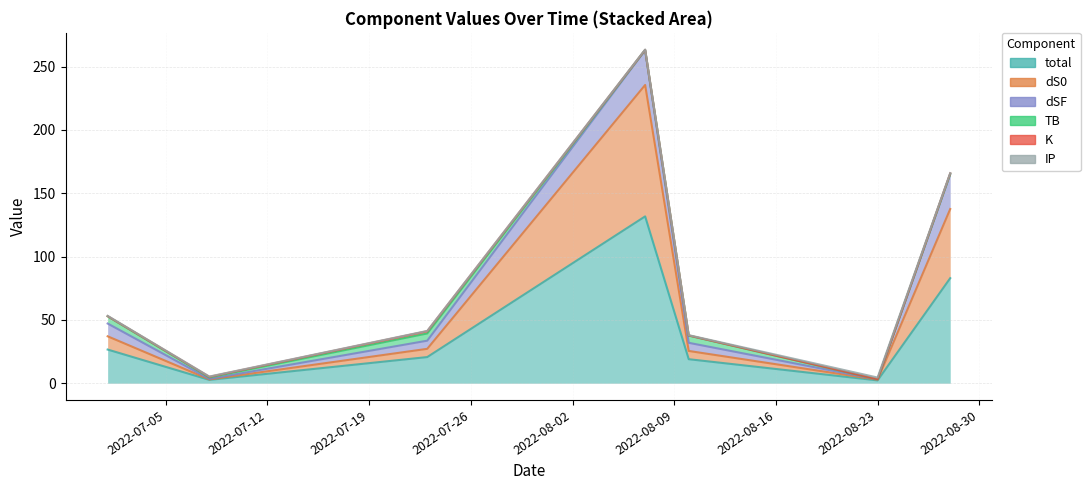

What is the sum of the TB values at 2022-08-23 and 2022-08-28?

0.3